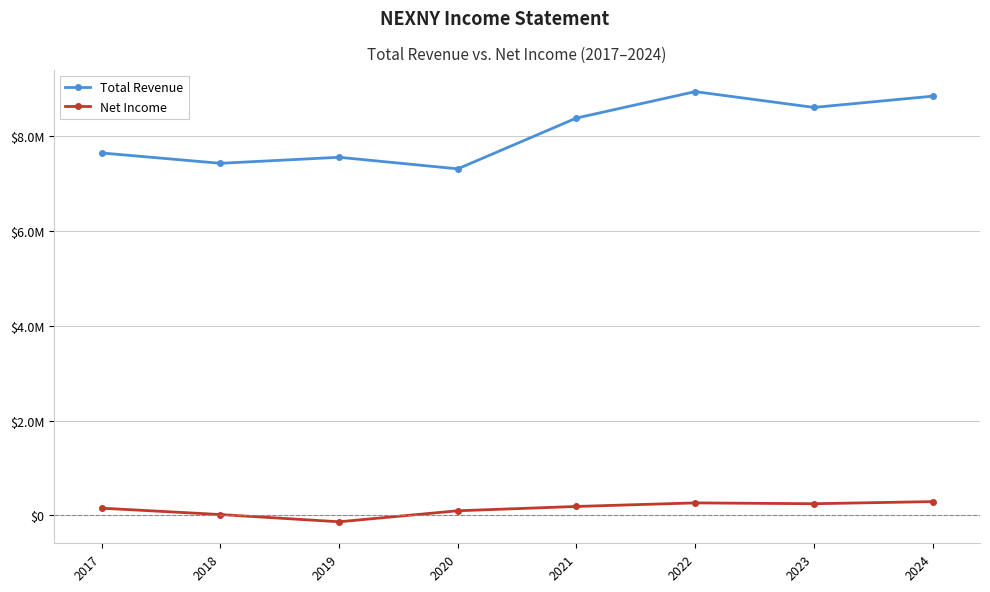

True or false: Total Revenue and Net Income intersect in this chart.

False